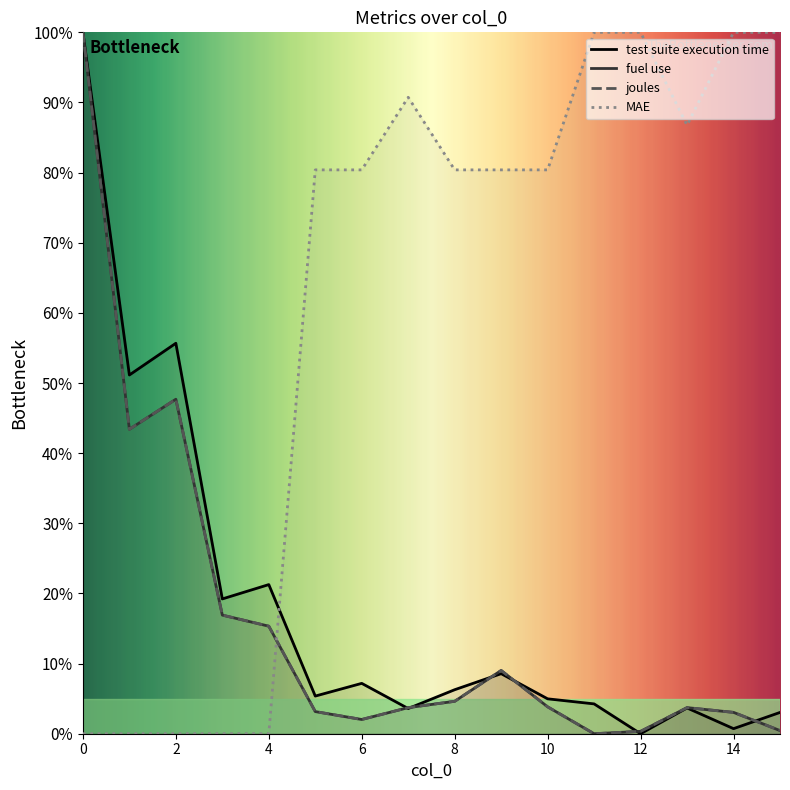

Read the MAE value at 10.

80.4